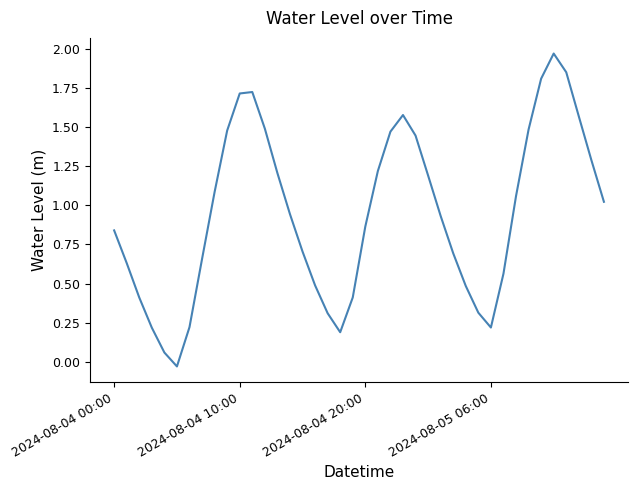

What is the difference between the maximum and minimum values?

2.0